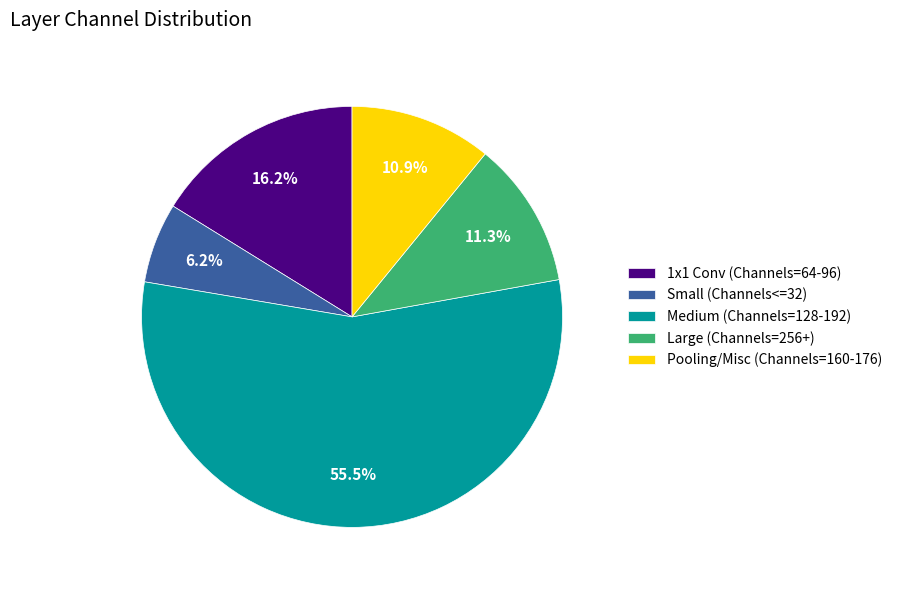

Is the sum of Pooling/Misc (Channels=160-176) and Large (Channels=256+) greater than half?

No